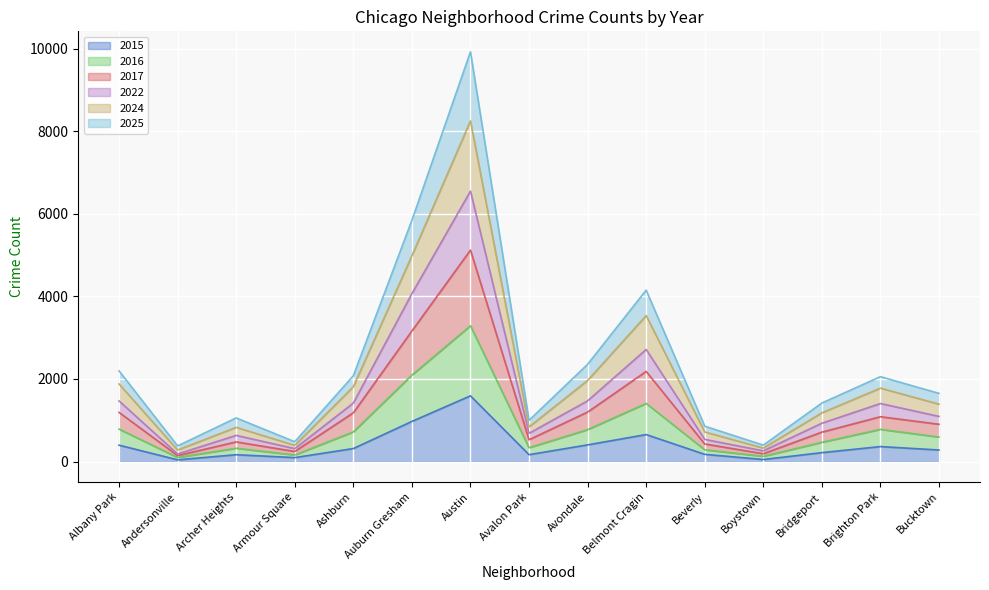

What are all the series names shown in the legend?

2015, 2016, 2017, 2022, 2024, 2025